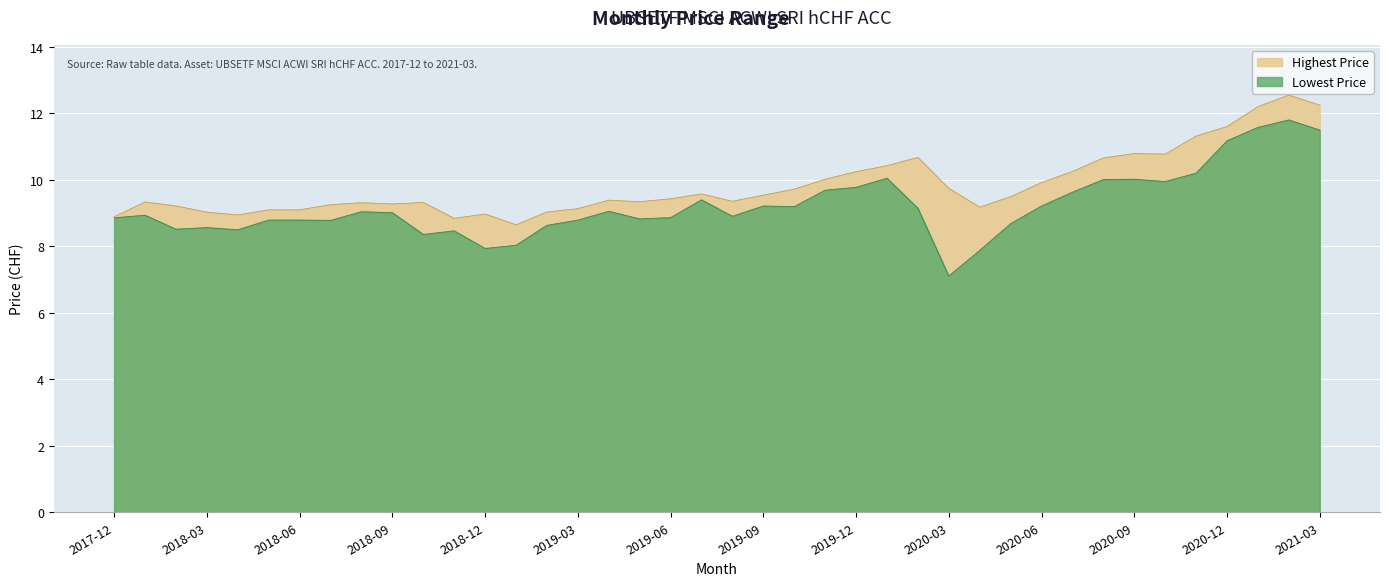

At which category does Highest Price reach its first local peak?

2018-01